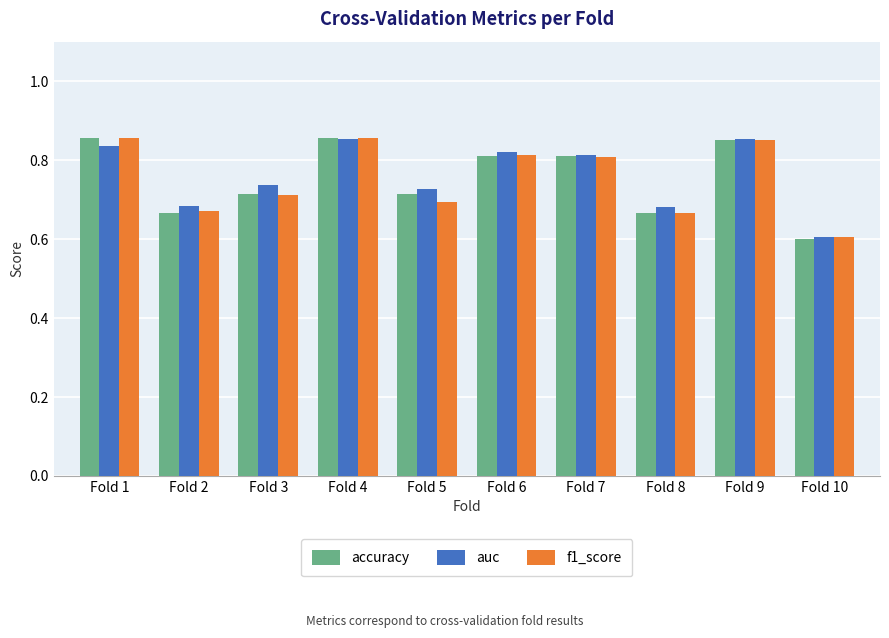

Where is f1_score nearest to the value 0?

Fold 10